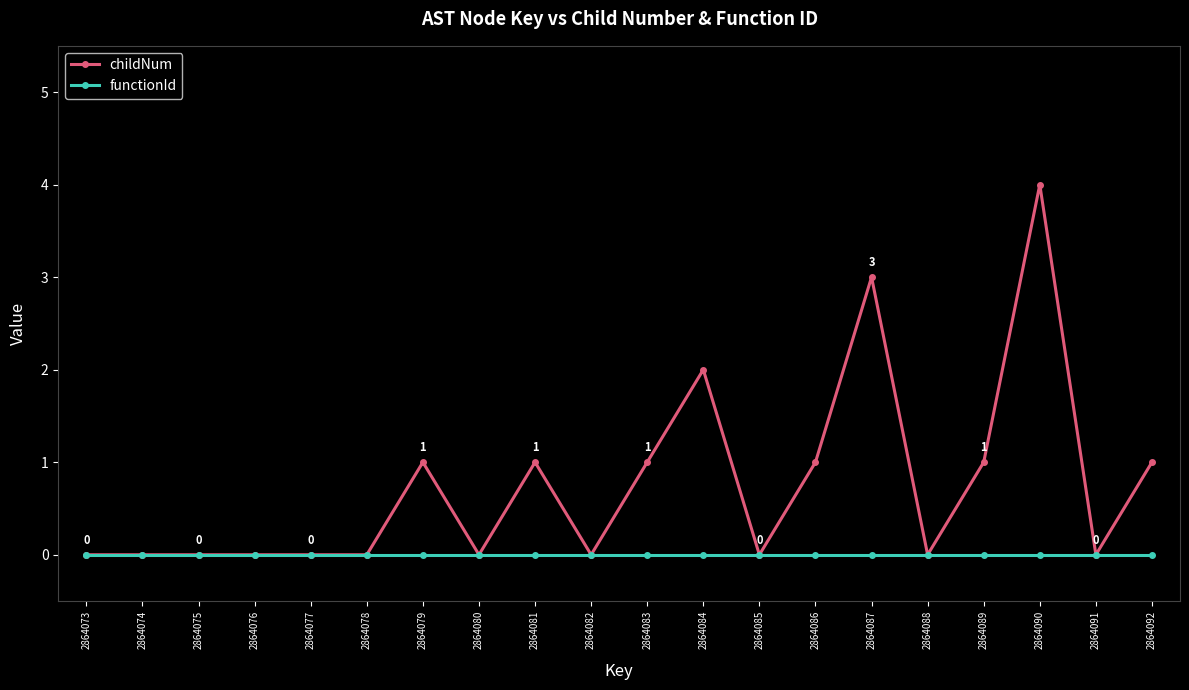

The childNum series shows 0 at 2864078. True or false?

True